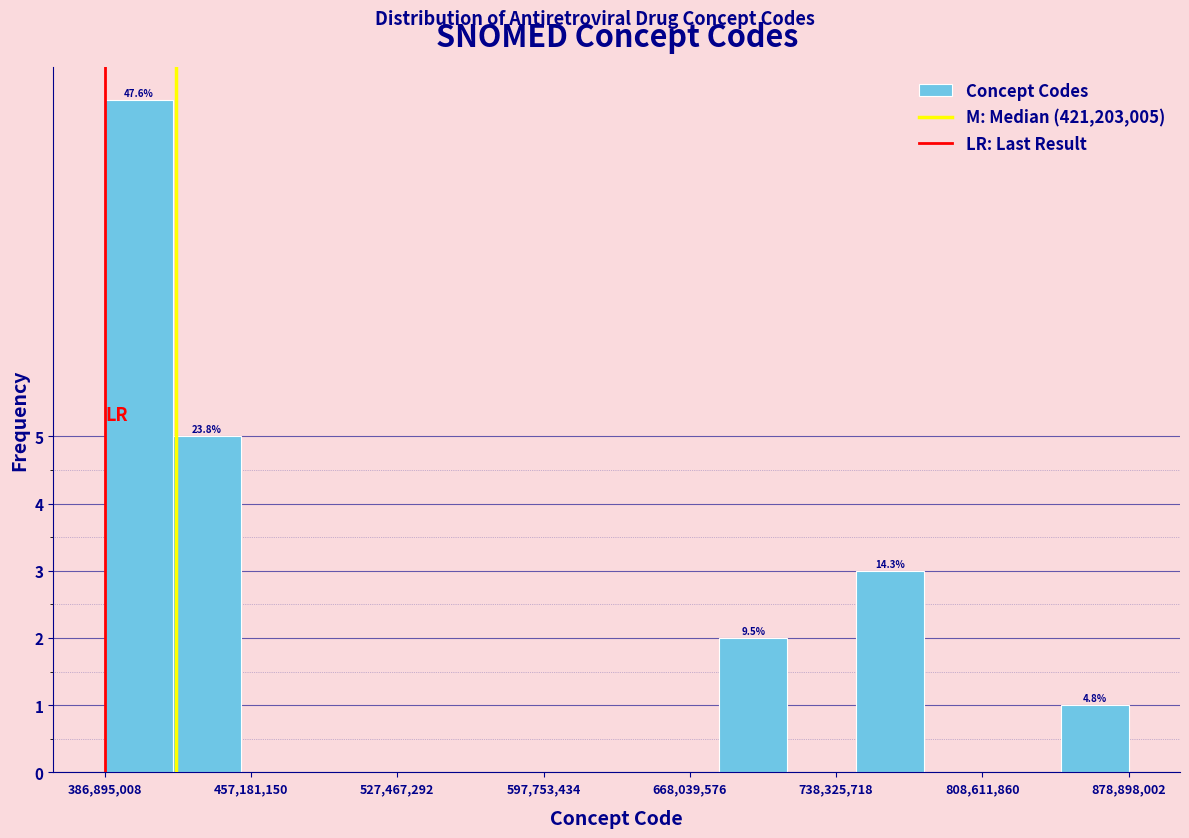

Read against the x-axis, roughly where is the centre of the tallest bar?

400000000